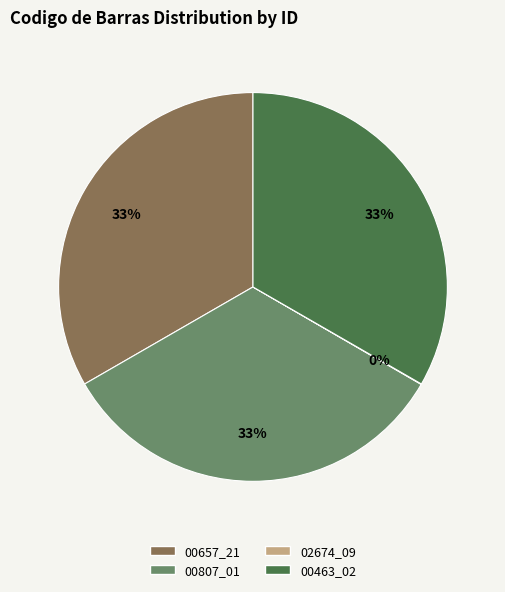

True or false: 00807_01 accounts for 33% of the total.

True